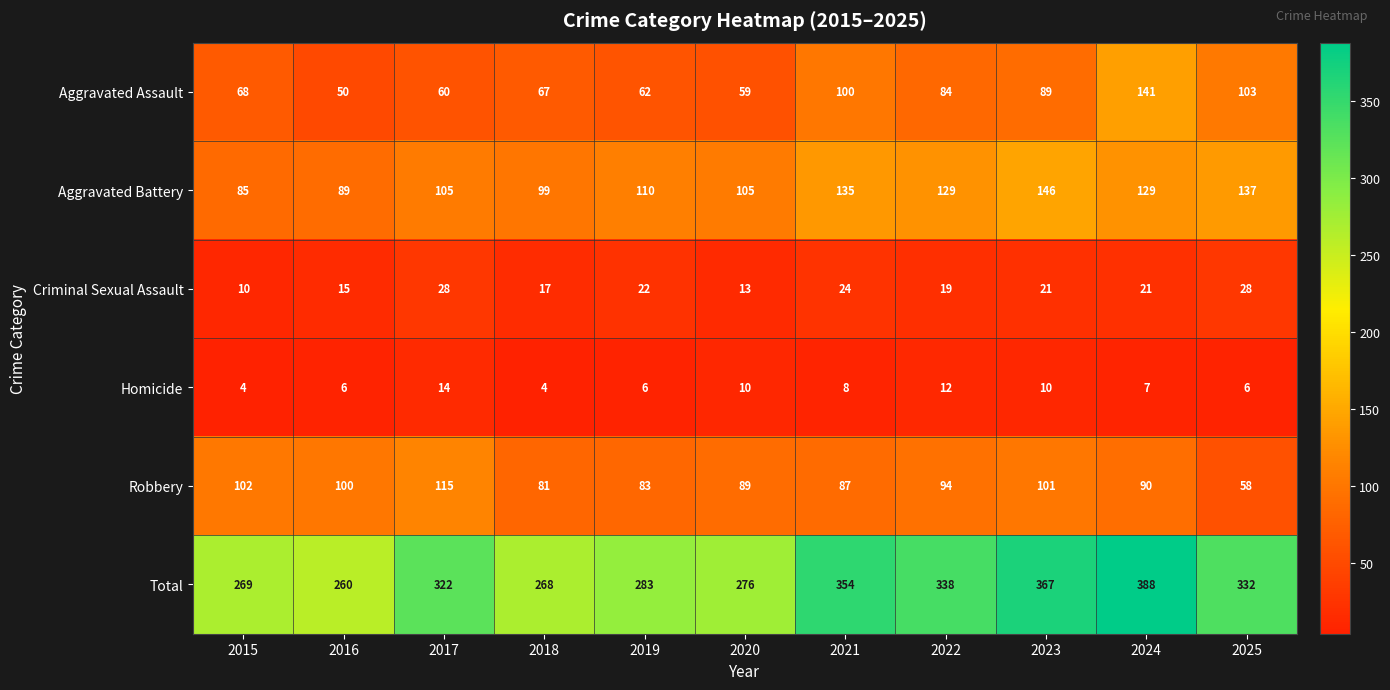

What is the average value of the Robbery series?

91